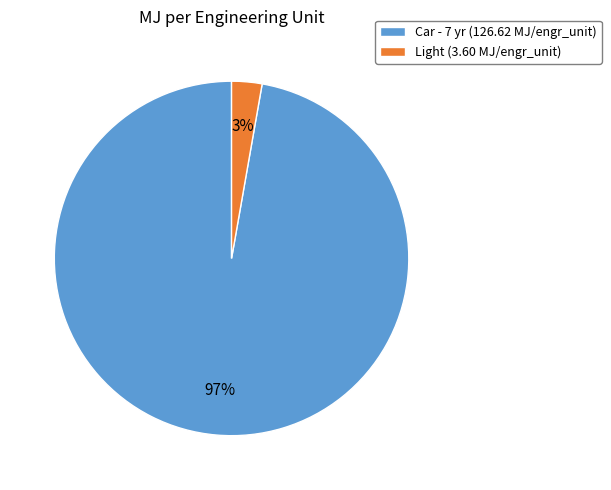

Which category has the smallest portion of the pie?

Light